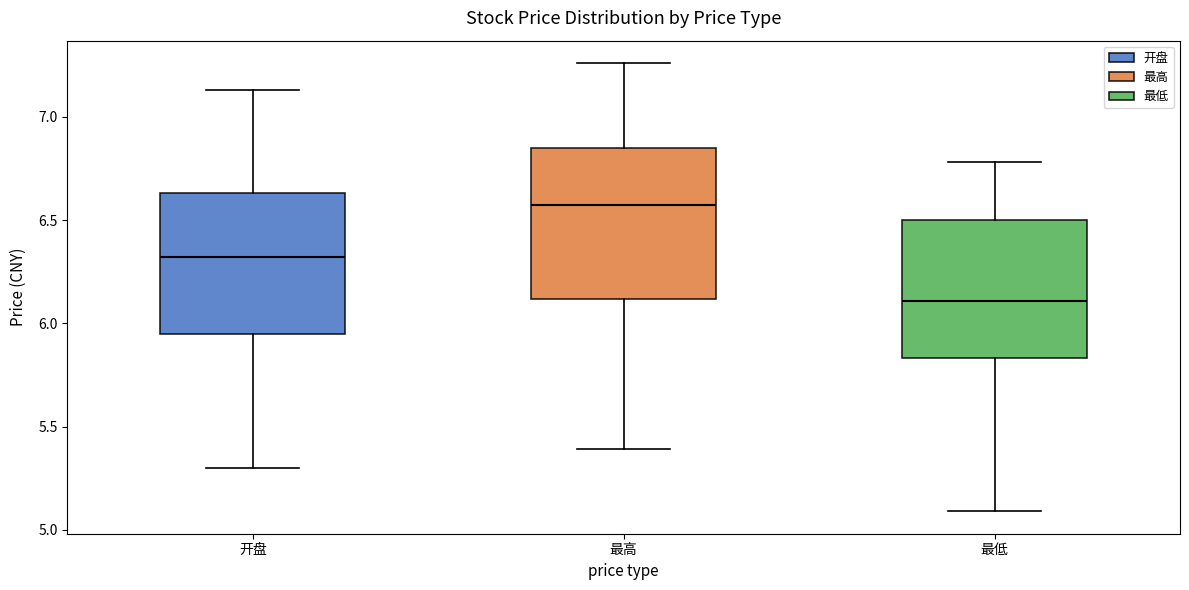

Reading left to right, read every box against the y-axis: the position of its median line, the range the box covers, and the ends of its whiskers. The values are not printed on the chart, so give them approximately, as read against the axis.

开盘: median 6.30, box 5.95 to 6.65, whiskers 5.30 to 7.15
最高: median 6.60, box 6.10 to 6.85, whiskers 5.40 to 7.25
最低: median 6.10, box 5.85 to 6.50, whiskers 5.10 to 6.80